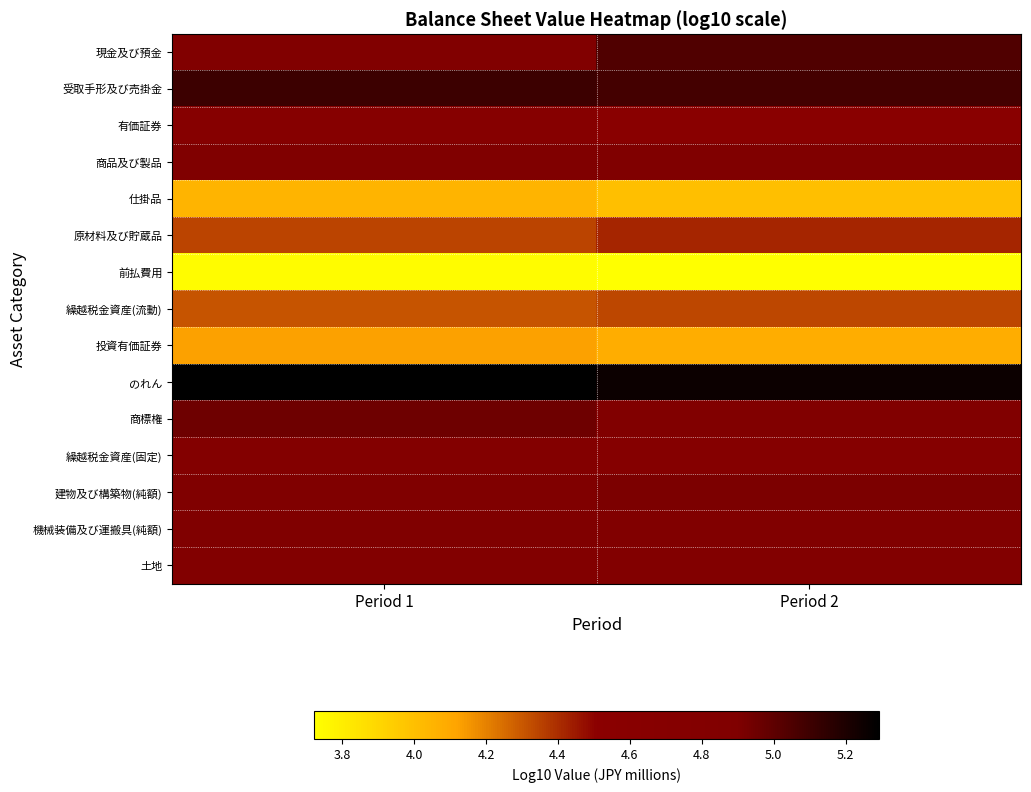

Reading left to right, transcribe all the data shown in this chart.

現金及び預金: Period 1=4.8	Period 2=5.0
受取手形及び売掛金: Period 1=5.1	Period 2=5.1
有価証券: Period 1=4.7	Period 2=4.5
商品及び製品: Period 1=4.9	Period 2=4.9
仕掛品: Period 1=4.1	Period 2=4.0
原材料及び貯蔵品: Period 1=4.3	Period 2=4.4
前払費用: Period 1=3.7	Period 2=3.7
繰越税金資産(流動): Period 1=4.3	Period 2=4.3
投資有価証券: Period 1=4.1	Period 2=4.1
のれん: Period 1=5.3	Period 2=5.3
商標権: Period 1=5.0	Period 2=4.9
繰越税金資産(固定): Period 1=4.8	Period 2=4.7
建物及び構築物(純額): Period 1=4.9	Period 2=4.9
機械装備及び運搬具(純額): Period 1=4.9	Period 2=4.9
土地: Period 1=4.8	Period 2=4.8